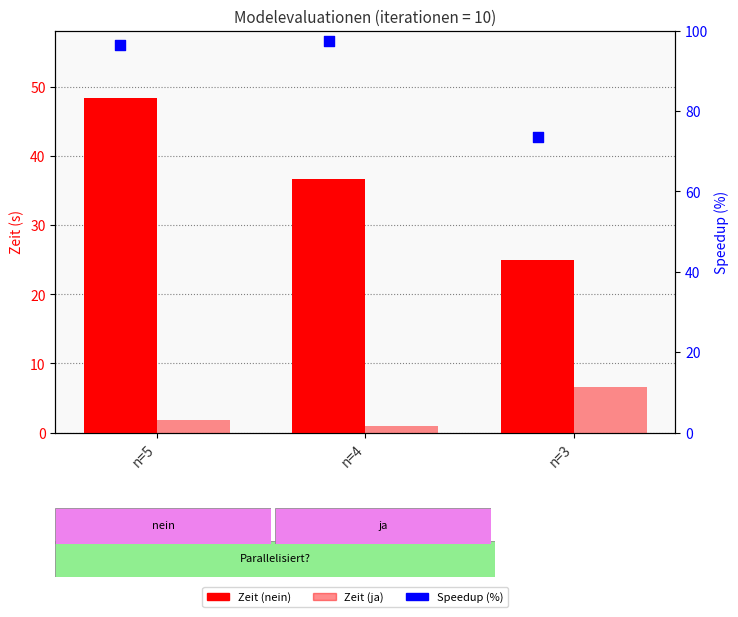

Which series contains the lowest Y value?

Zeit (ja)